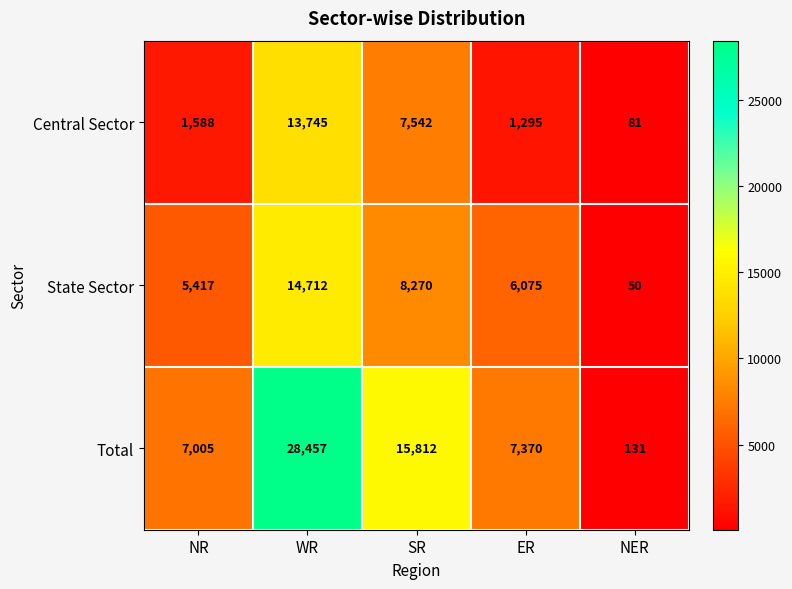

Rank the series at NR from highest to lowest value.

Total, State Sector, Central Sector